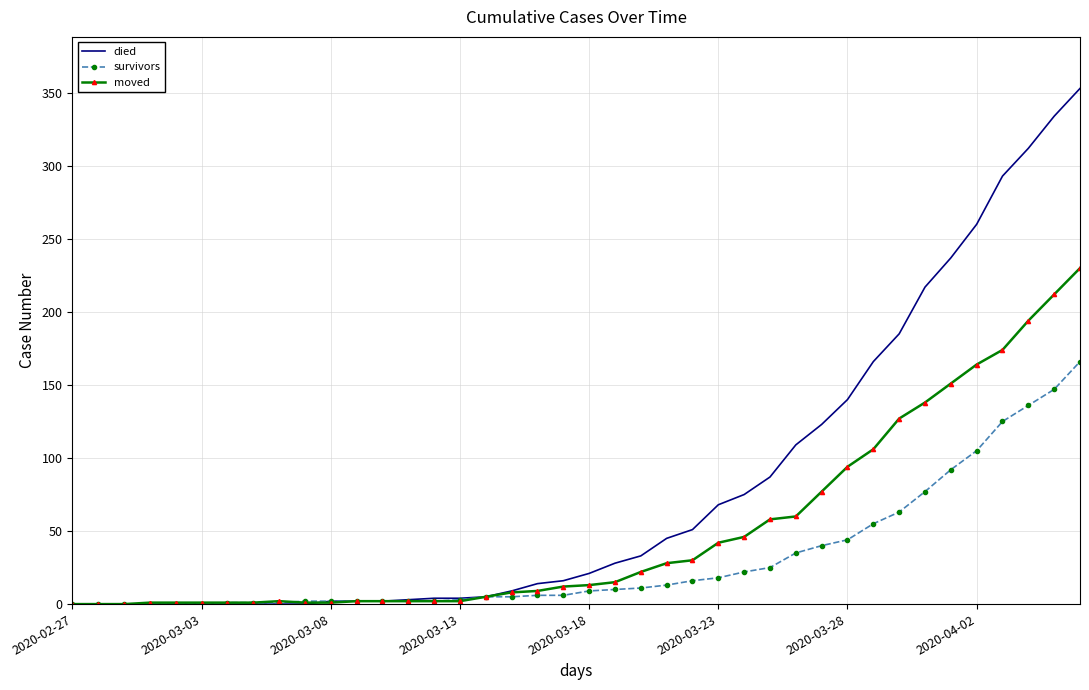

How many categories are shown in the chart?

40